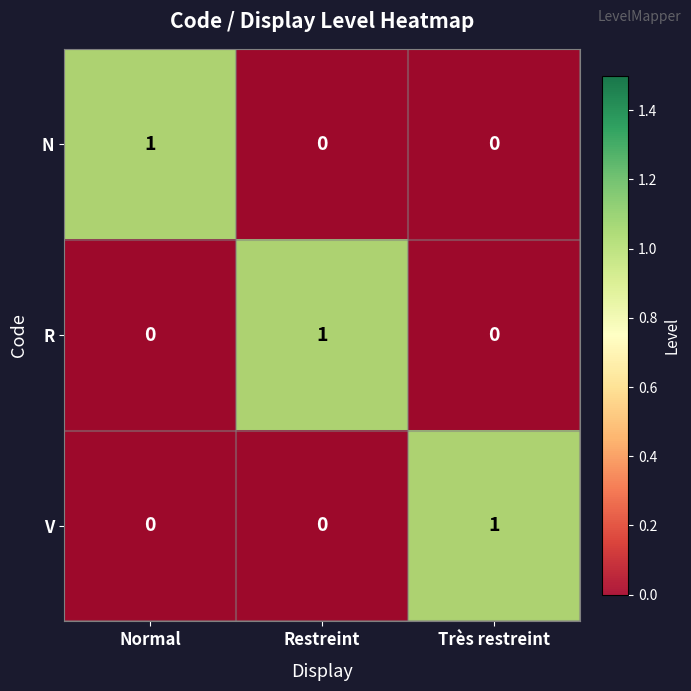

How many data points in R are above 0?

1